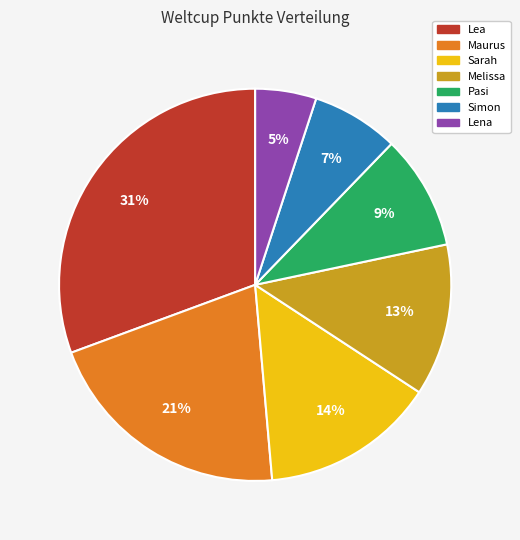

Count the number of slices in the pie.

7